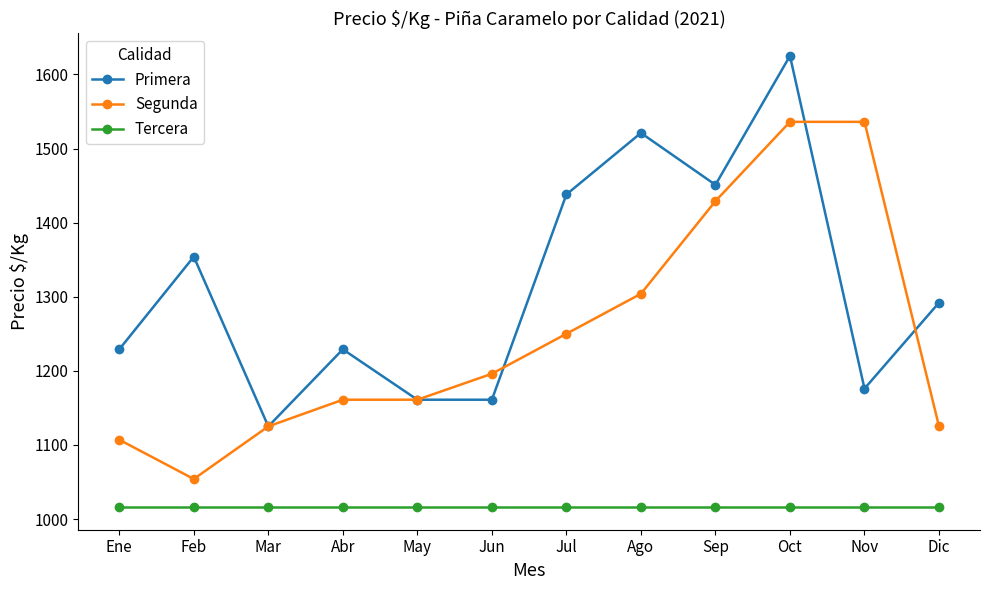

Which series has the largest range (max minus min)?

Primera